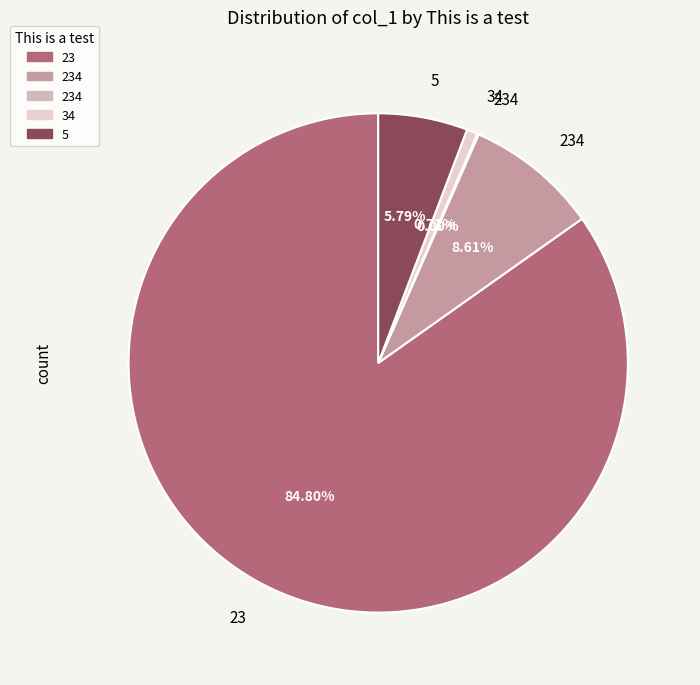

What is the smallest slice in the pie chart?

234